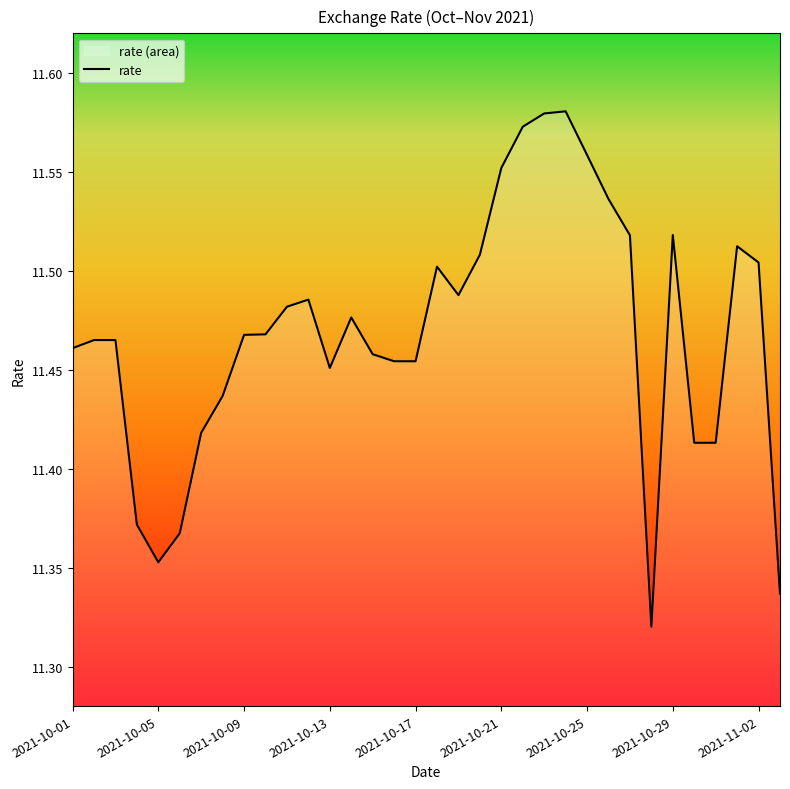

Is it true that the value at 14 is 11.5?

True